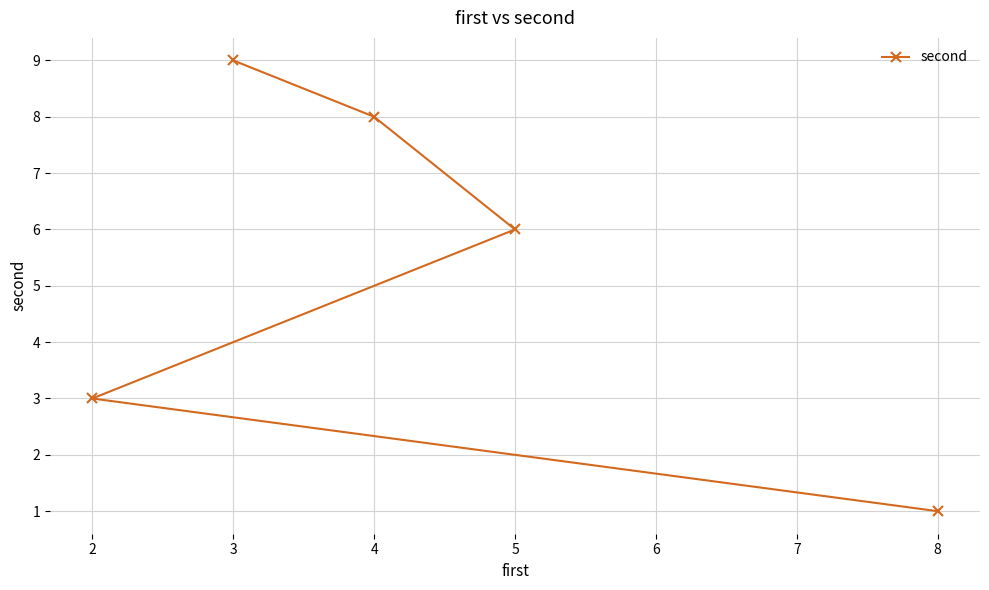

Which has a higher value, 3 or 4?

3